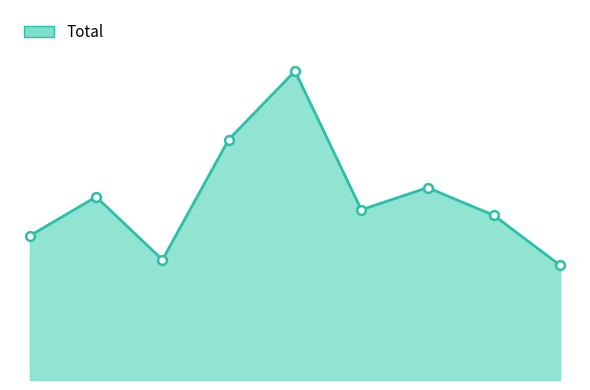

Does the chart have visible grid lines?

No